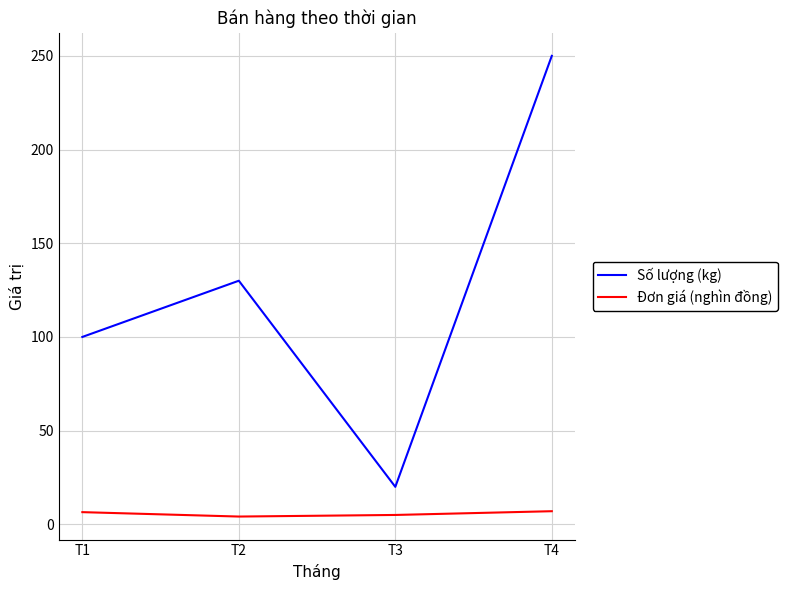

Count the Số lượng (kg) values in the range 100 to 250.

3